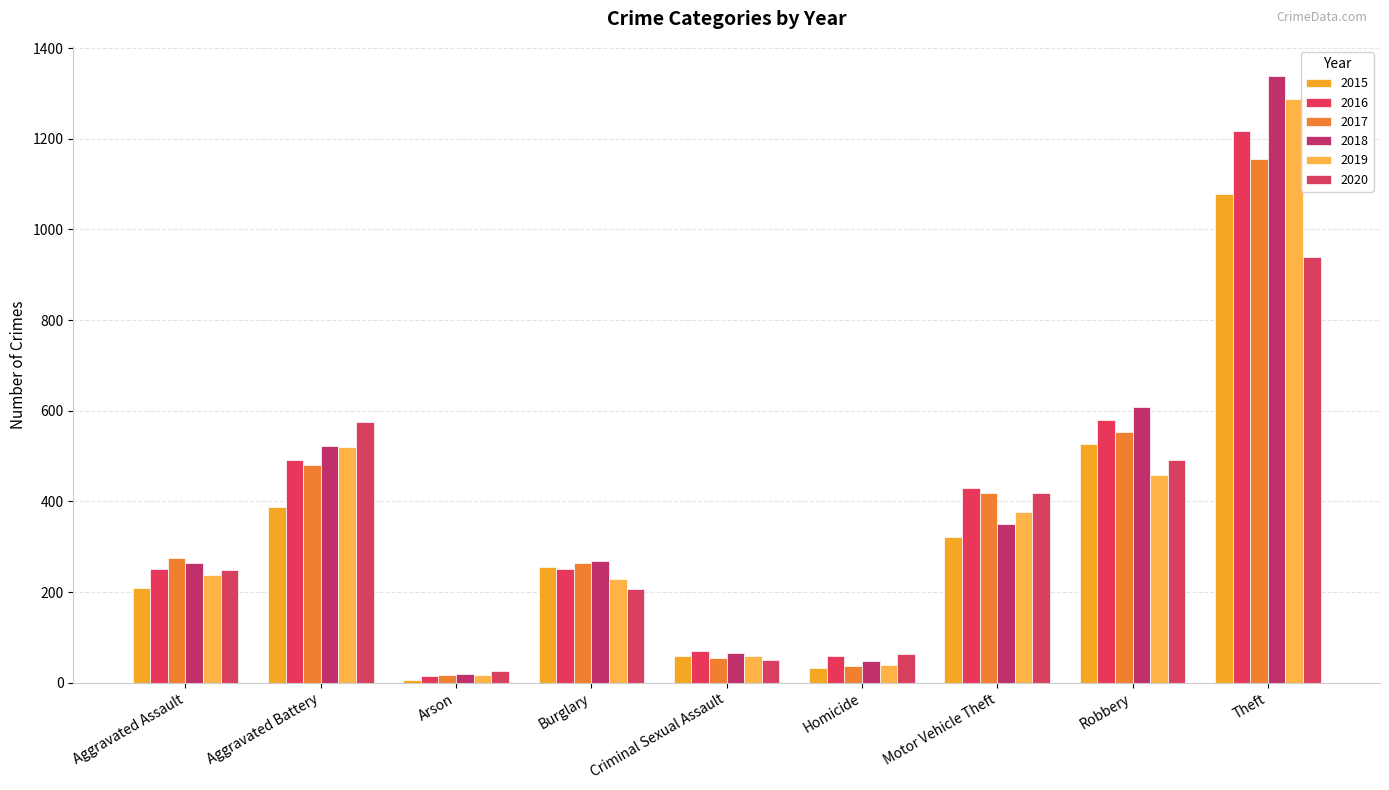

The 2020 series shows 51 at Criminal Sexual Assault. True or false?

True